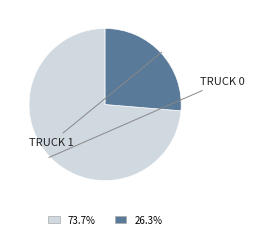

Does any single category account for the majority?

Yes